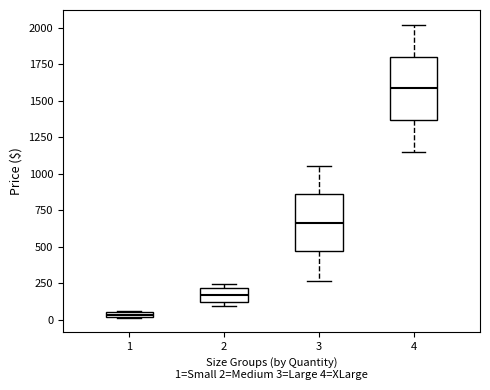

Which box has the lowest median line?

1